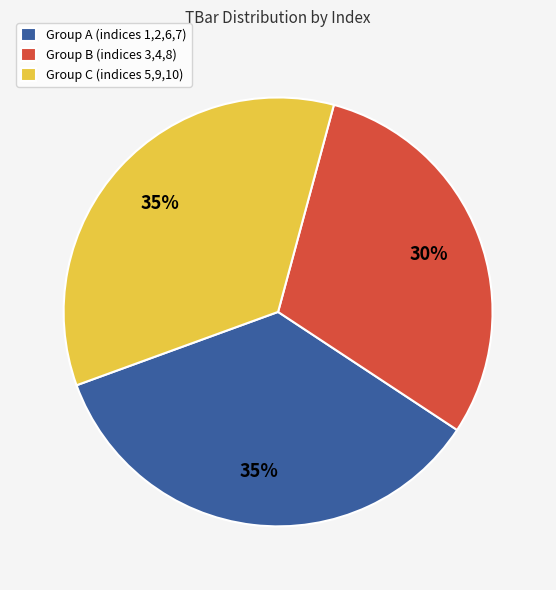

What percentage is the Group B (indices 3,4,8) slice, to the nearest percent?

30%